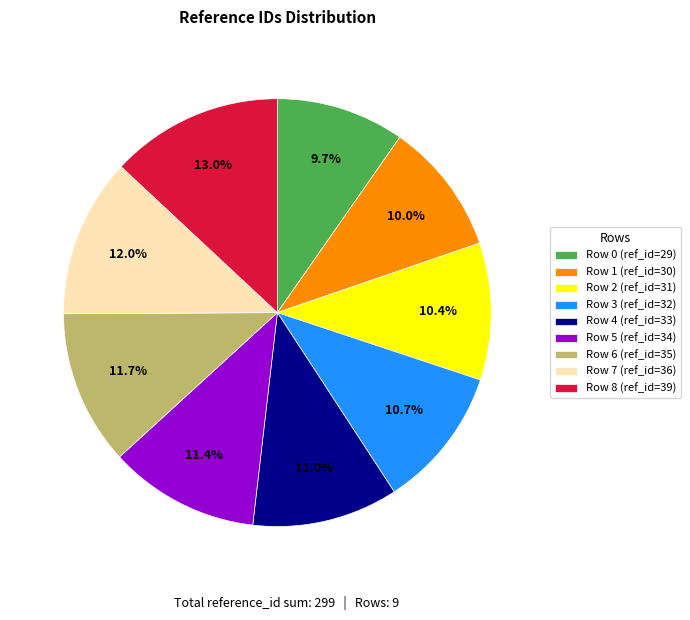

Which slice is the largest?

Row 8